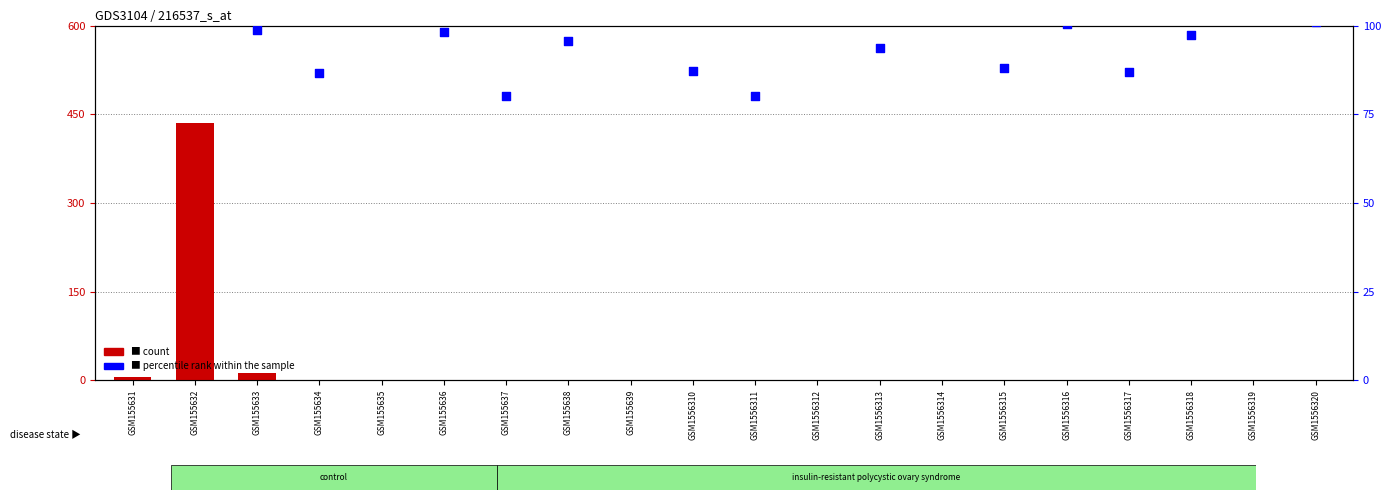

Which series contains the lowest Y value?

count